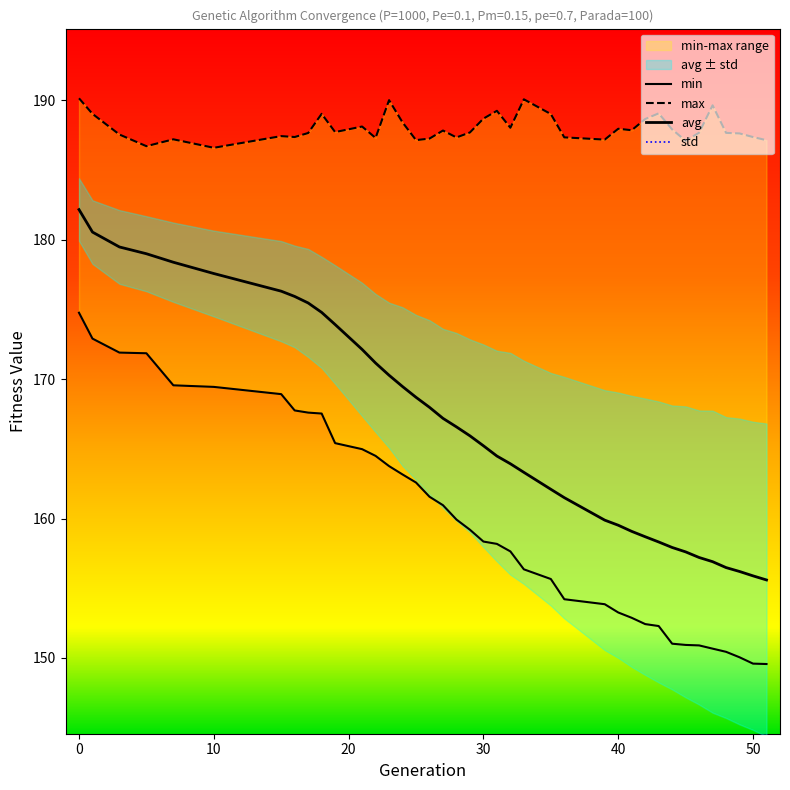

What is the difference between the second highest and minimum values in the max series?

3.5